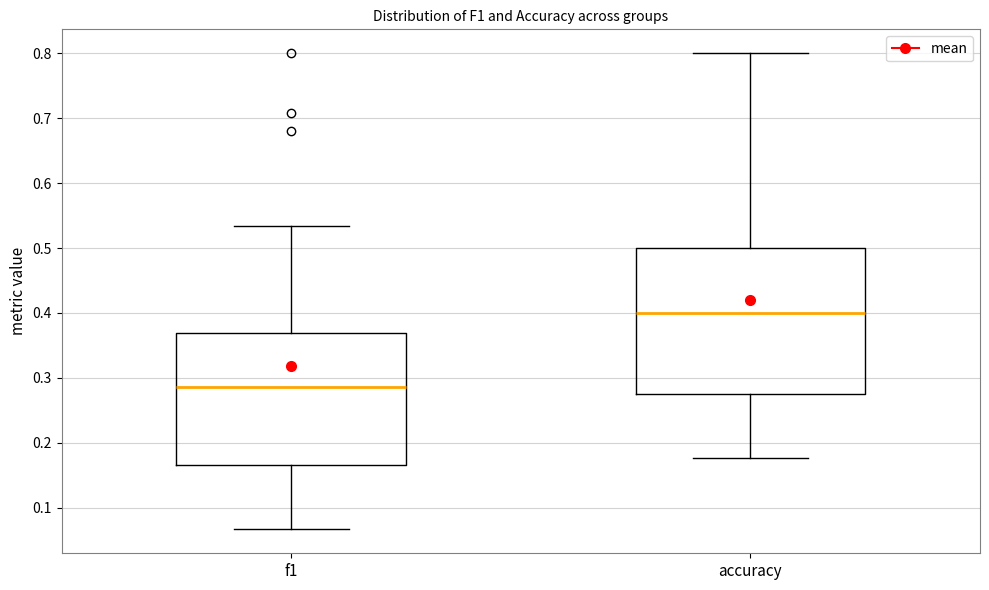

Where does the median line of the box for accuracy sit on the y-axis? The values are not printed on the chart, so give them approximately, as read against the axis.

0.40